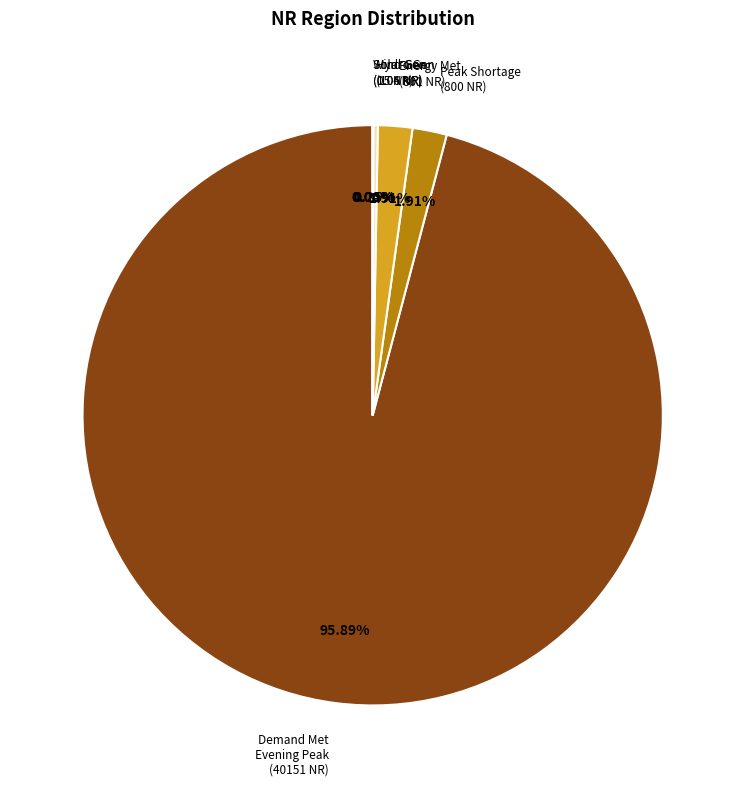

Which slice represents more than half of the pie?

Demand Met during Evening Peak hrs(MW)